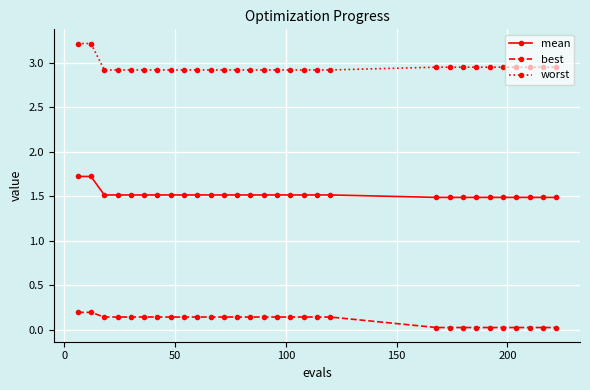

What are all the series names shown in the legend?

mean, best, worst